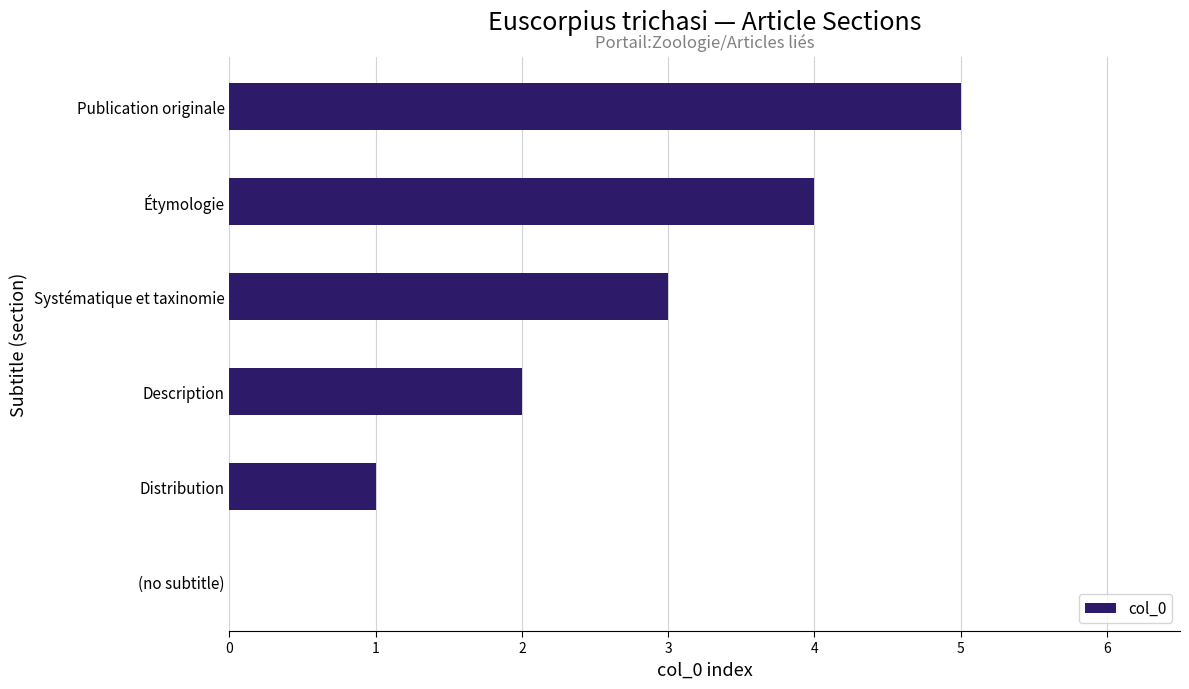

The chart shows a value of 2 at Description. True or false?

True